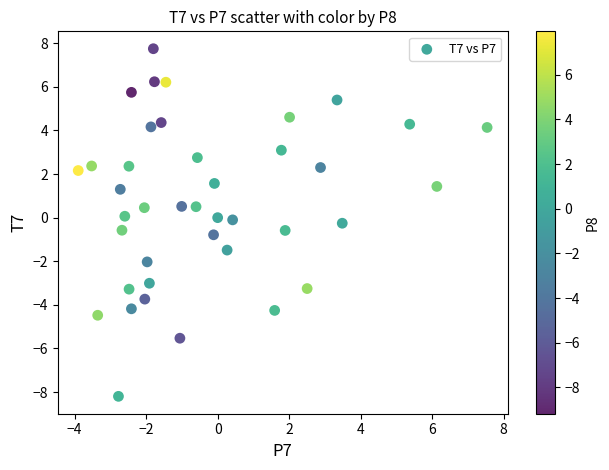

What is the range of Y values (max minus min)?

15.9